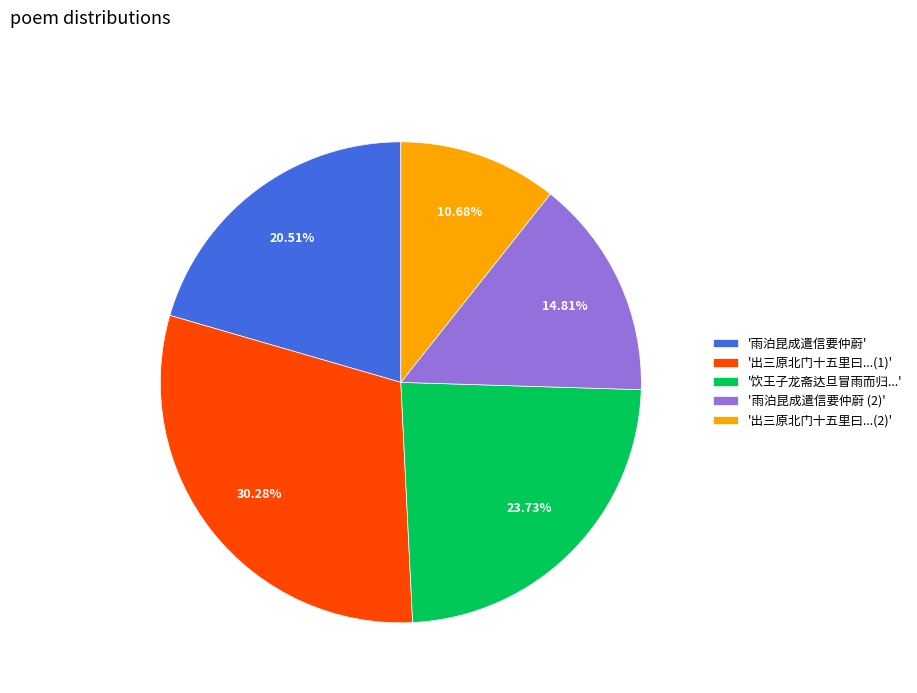

Which category has the biggest portion of the pie?

'出三原北门十五里曰...(1)'